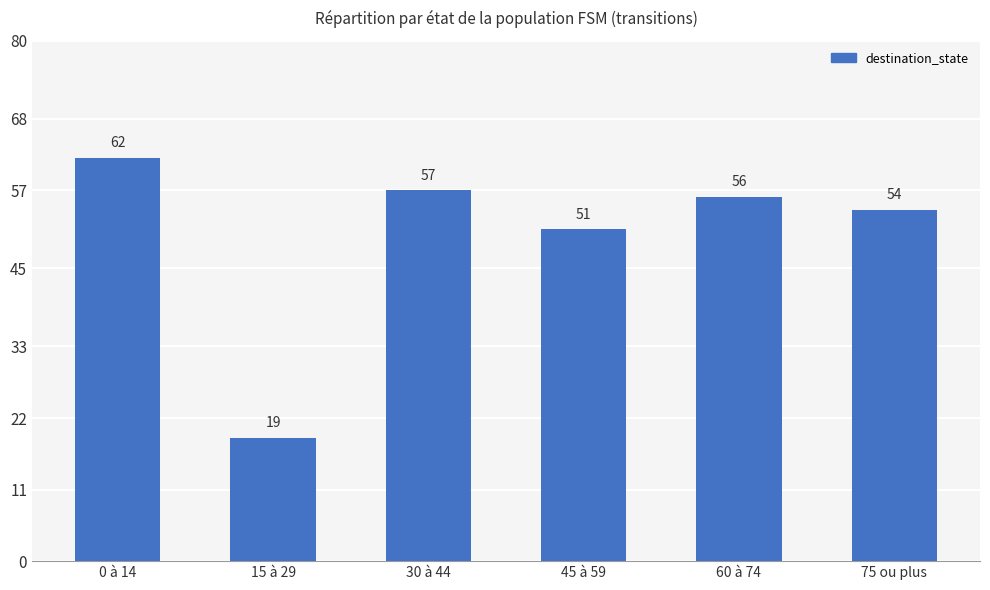

Reading right to left, what are all the values shown in this chart?

75 ou plus=54	60 à 74=56	45 à 59=51	30 à 44=57	15 à 29=19	0 à 14=62